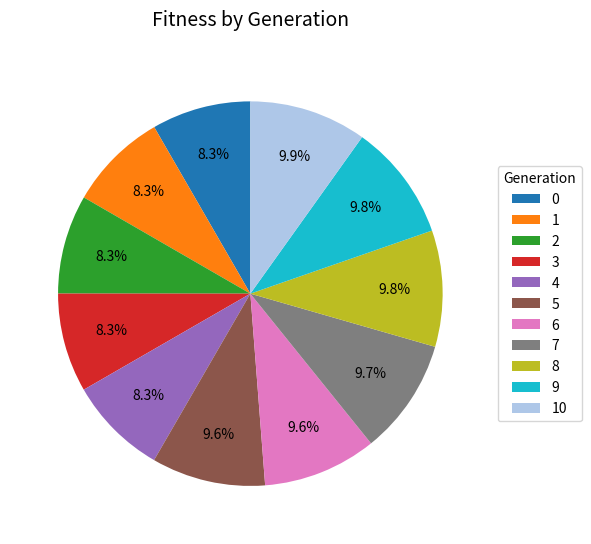

To the nearest percent, what portion does 1 represent?

8%